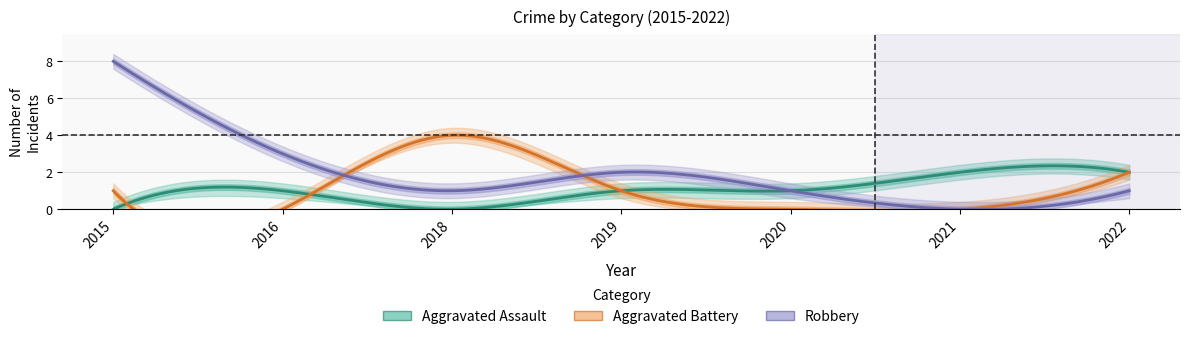

Which series changed the most between 2018 and 2022?

Aggravated Assault